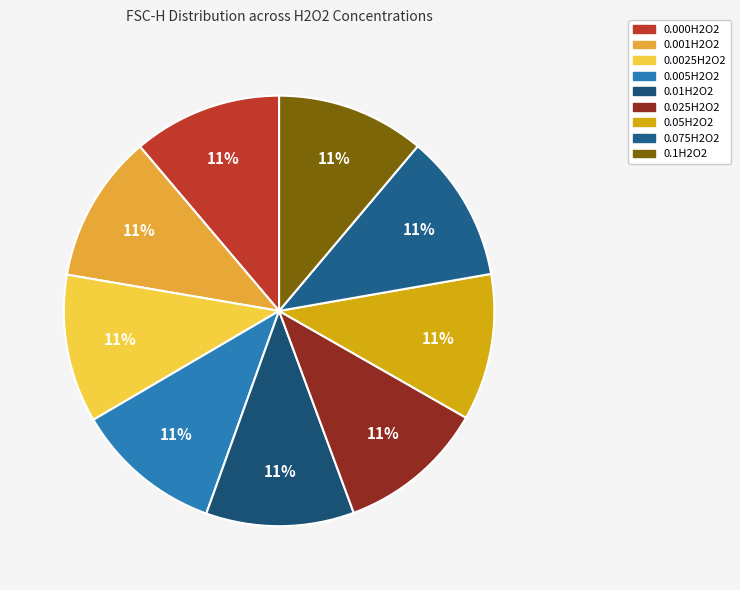

The 0.075H2O2 slice represents 16% of the pie. True or false?

False